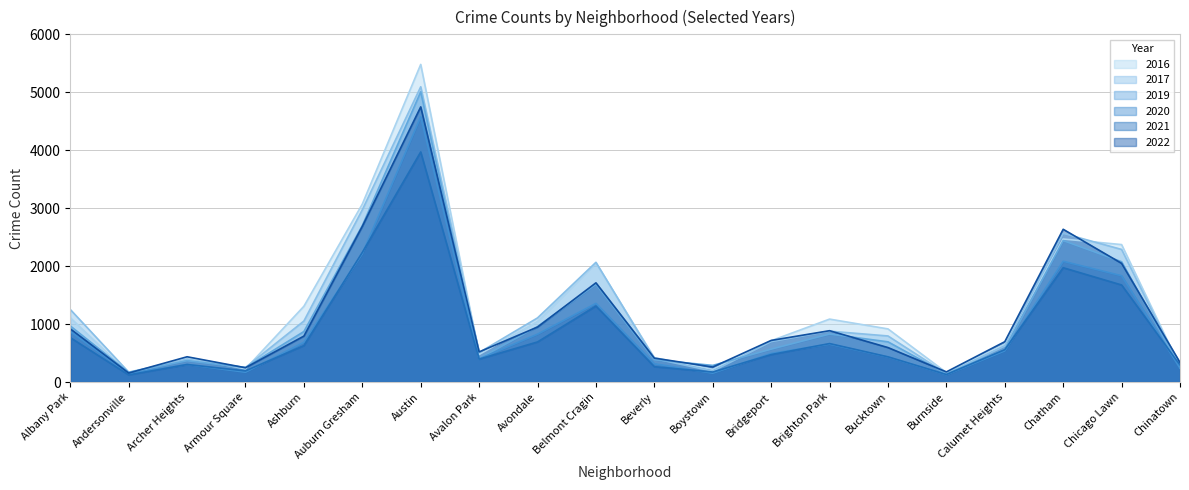

True or false: 2016 and 2020 cross at least once.

False